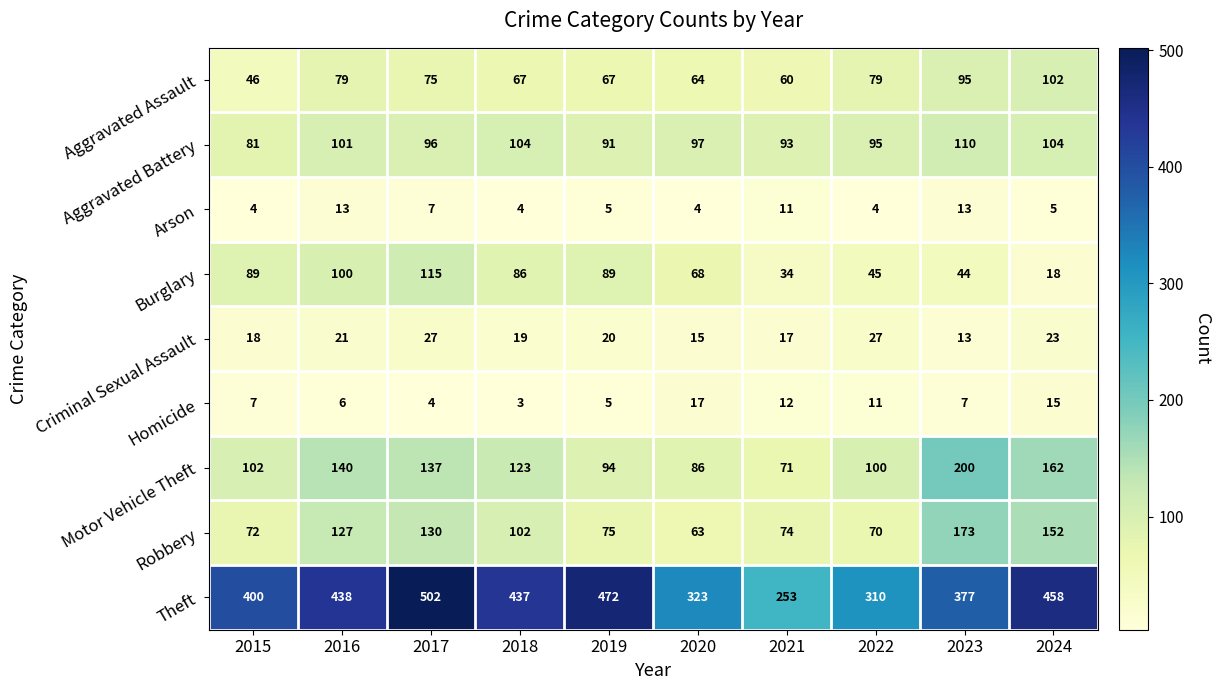

Is the value of Motor Vehicle Theft at 2023 greater than the value of Homicide at 2018?

Yes